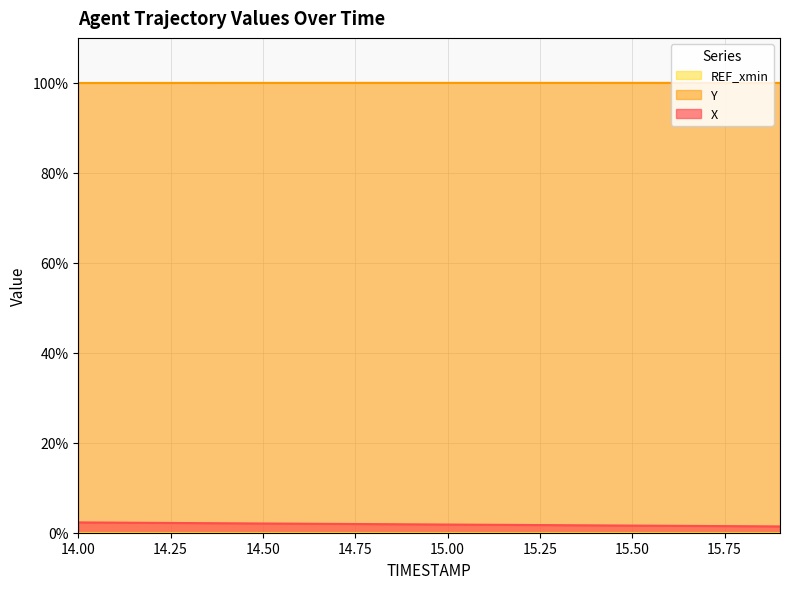

What is the maximum value shown in the chart?

100.0